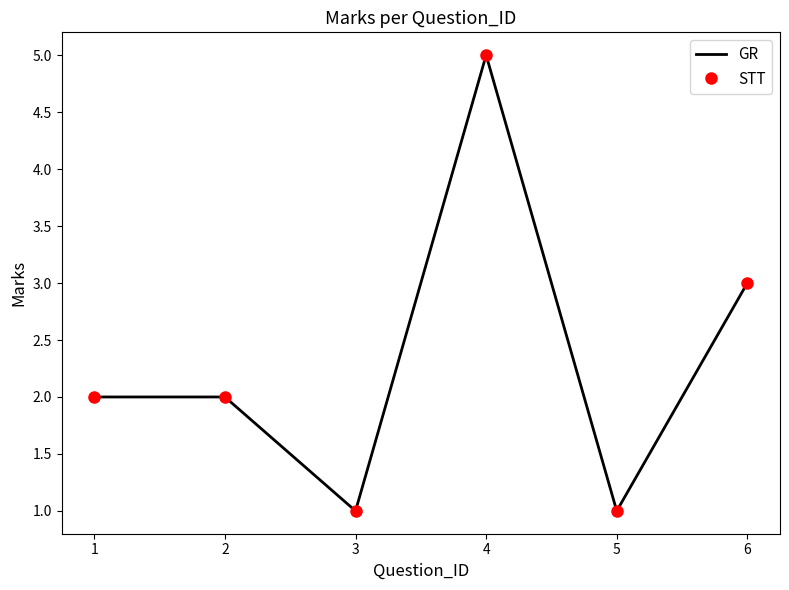

What are all the series names shown in the legend?

GR, STT